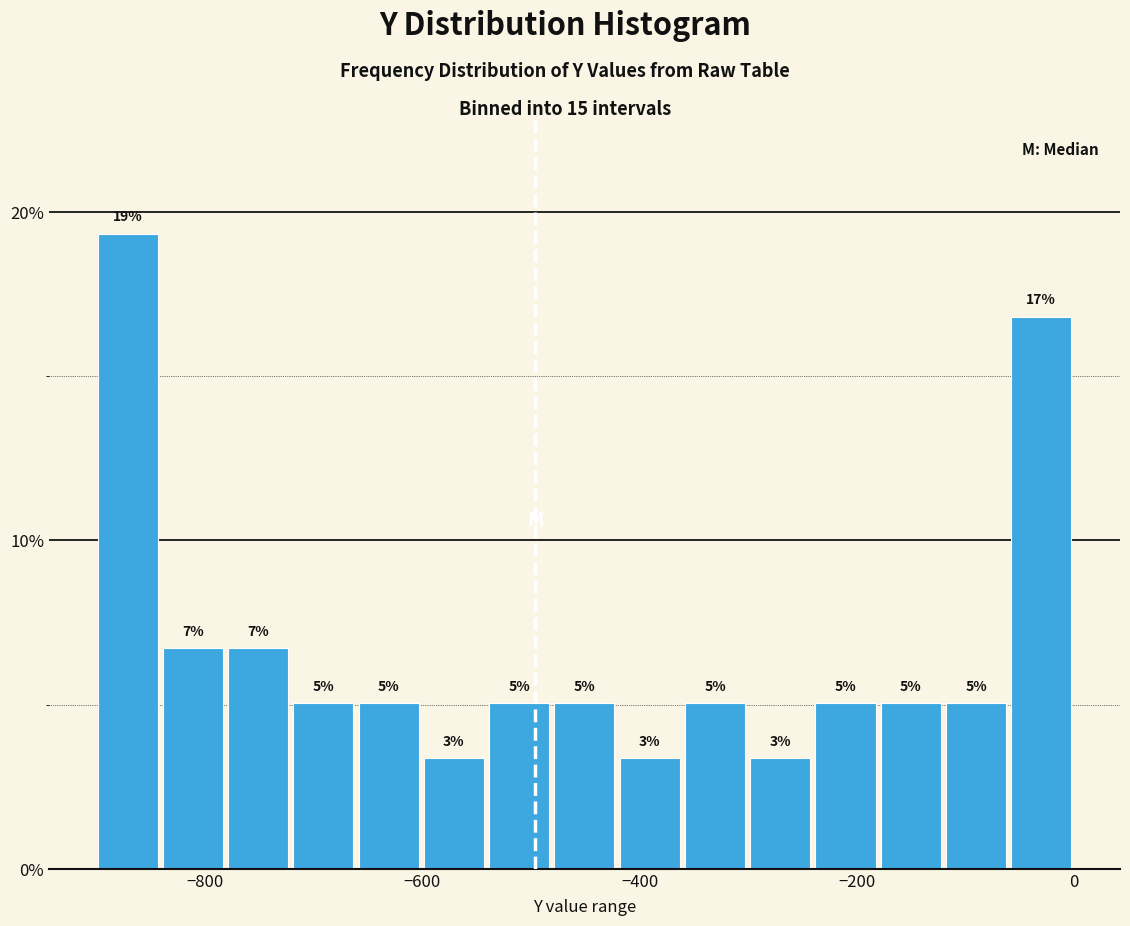

Read against the x-axis, roughly where is the centre of the tallest bar?

-880